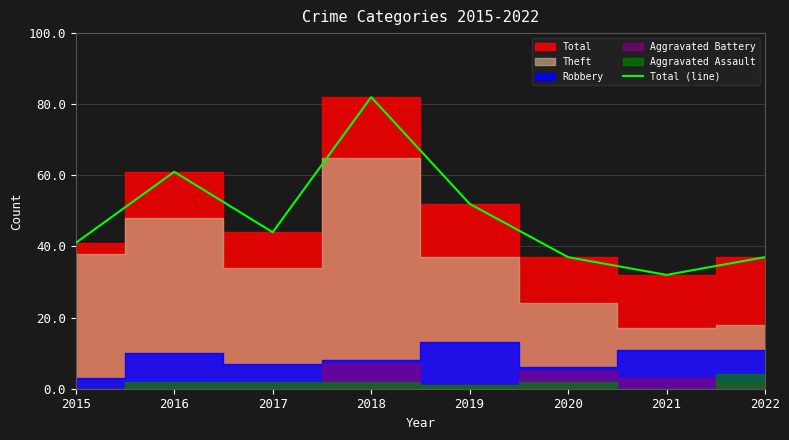

What is the change in value from 2017 to 2021?

-12